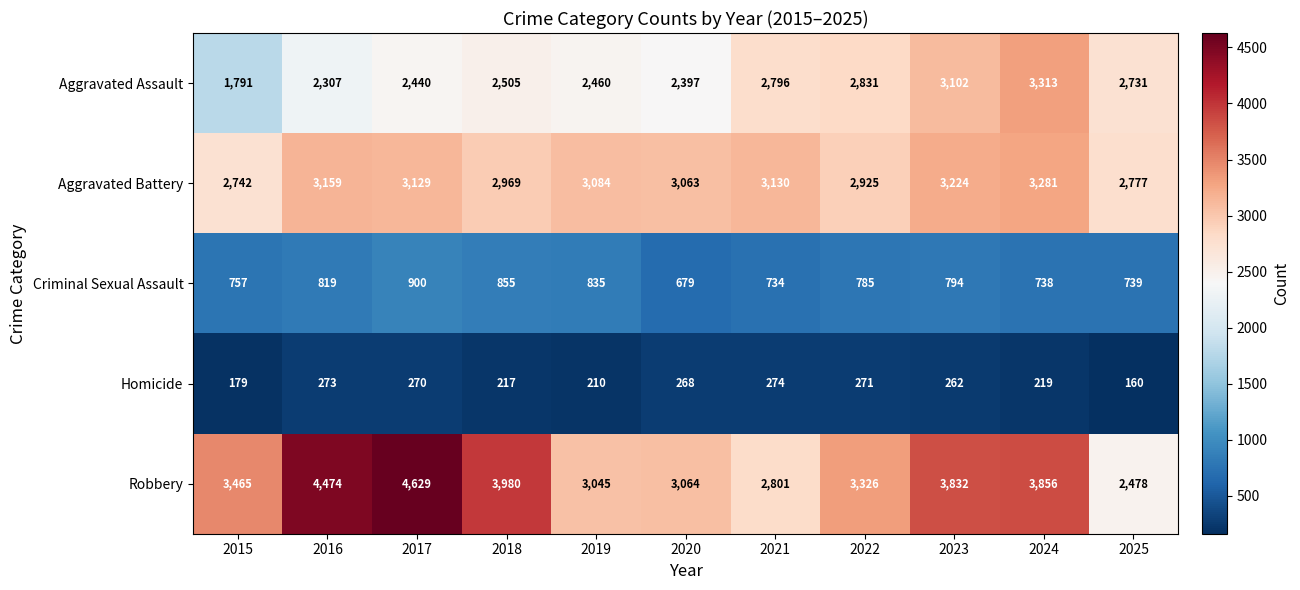

At how many categories does at least one series exceed 4174?

2